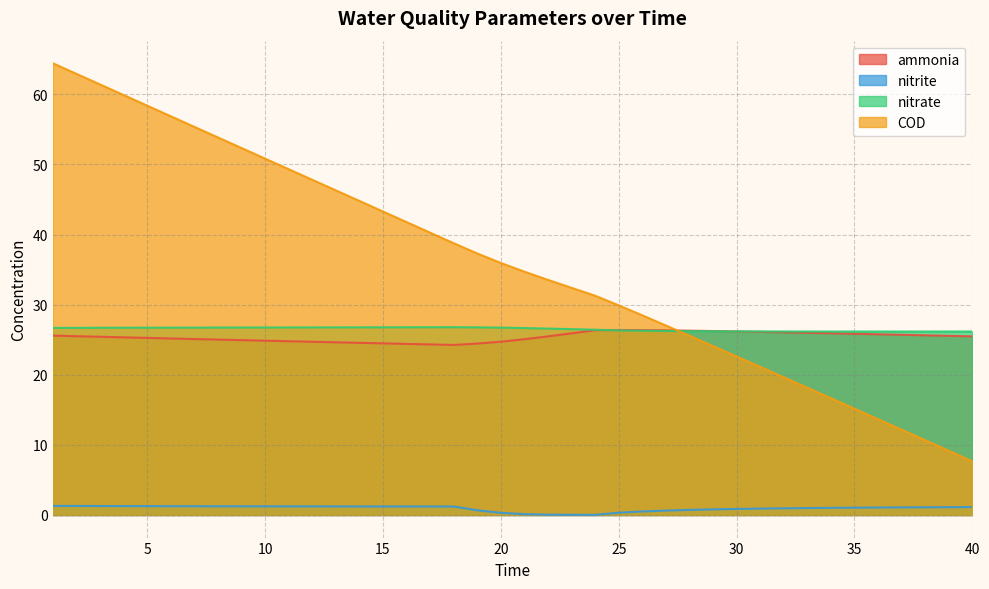

True or false: nitrite has more than 0 points higher than both neighbors.

False